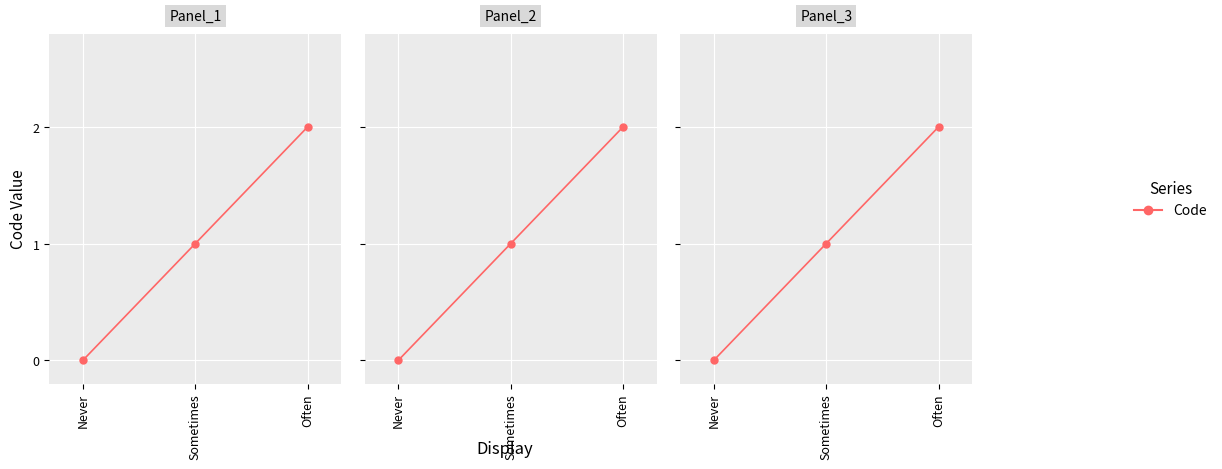

What is the sum of the values at Never and Often?

2